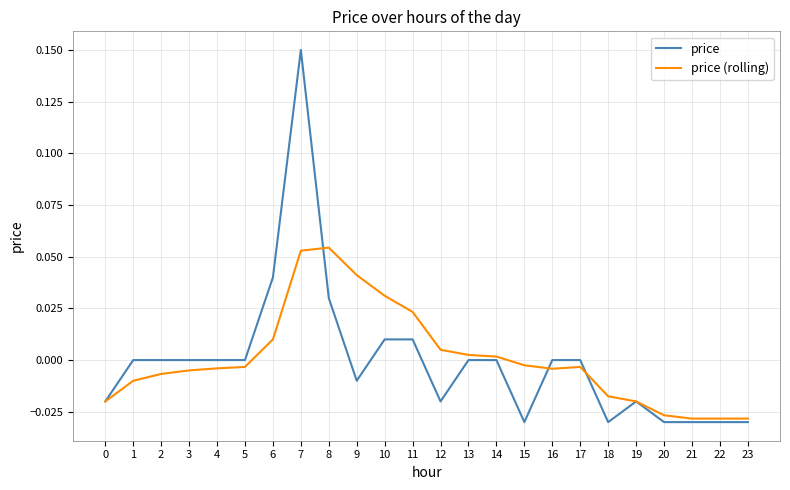

Is the value of price (rolling) at 2 greater than the value of price at 4?

No